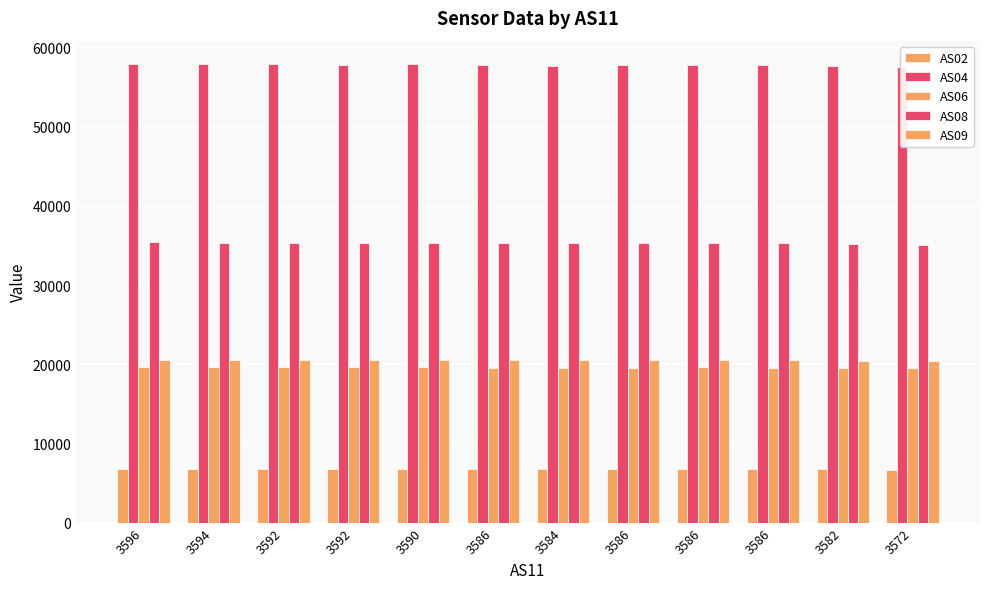

Reading left to right, extract all data points from this chart.

AS02: 3596=6768	3594=6749	3592=6745	3592=6742	3590=6747	3586=6734	3584=6726	3586=6728	3586=6731	3586=6730	3582=6720	3572=6694
AS04: 3596=57980	3594=57895	3592=57877	3592=57860	3590=57884	3586=57778	3584=57736	3586=57756	3586=57753	3586=57764	3582=57693	3572=57561
AS06: 3596=19666	3594=19627	3592=19611	3592=19612	3590=19610	3586=19586	3584=19573	3586=19588	3586=19598	3586=19578	3582=19554	3572=19504
AS08: 3596=35401	3594=35352	3592=35333	3592=35326	3590=35337	3586=35270	3584=35257	3586=35263	3586=35279	3586=35259	3582=35228	3572=35129
AS09: 3596=20557	3594=20529	3592=20526	3592=20520	3590=20528	3586=20499	3584=20479	3586=20484	3586=20504	3586=20495	3582=20464	3572=20413